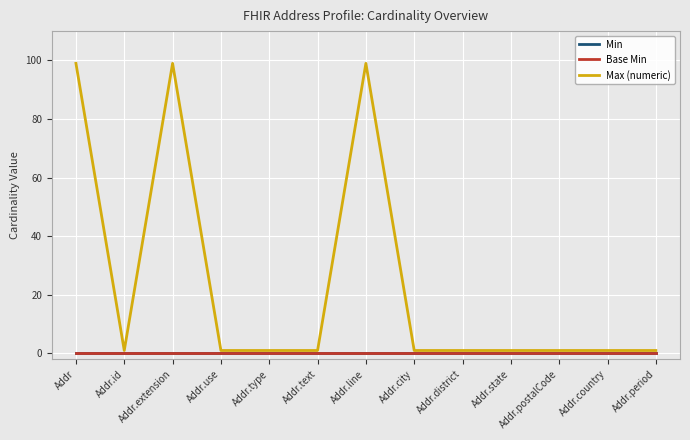

How many lines are shown in the chart?

3